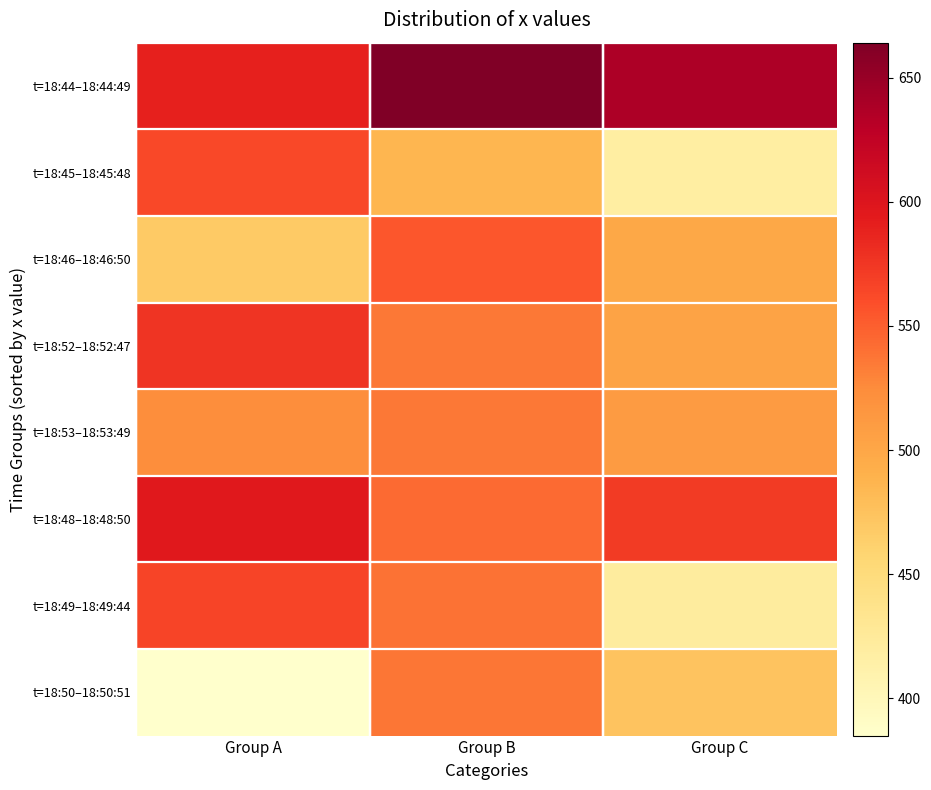

Rank the series by their maximum value, from lowest to highest.

t=18:53–18:53:49, t=18:50–18:50:51, t=18:46–18:46:50, t=18:45–18:45:48, t=18:49–18:49:44, t=18:52–18:52:47, t=18:48–18:48:50, t=18:44–18:44:49